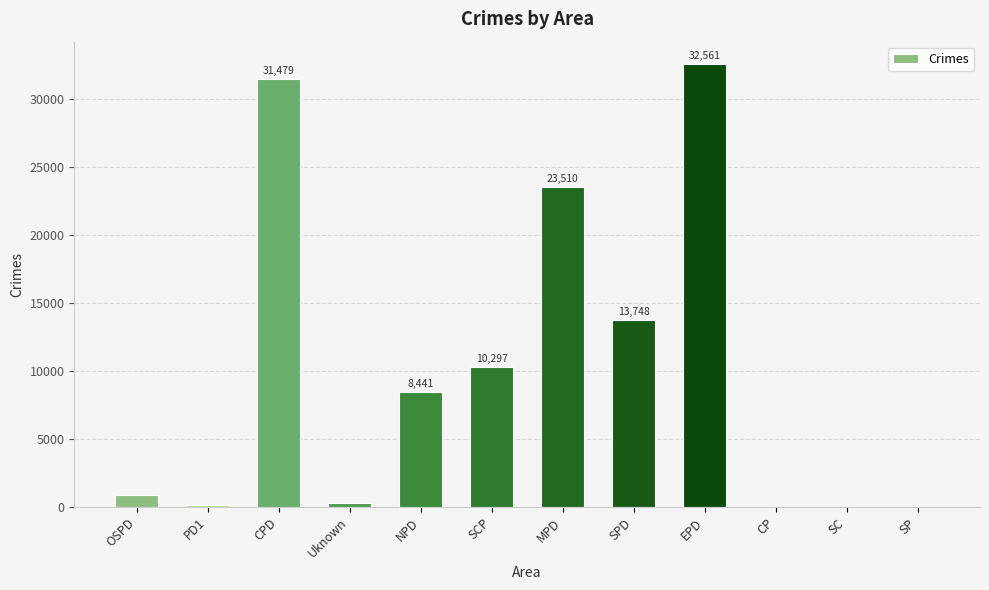

Reading right to left, list all the values displayed in this chart.

3	2	2	32561	13748	23510	10297	8441	283	31479	178	855